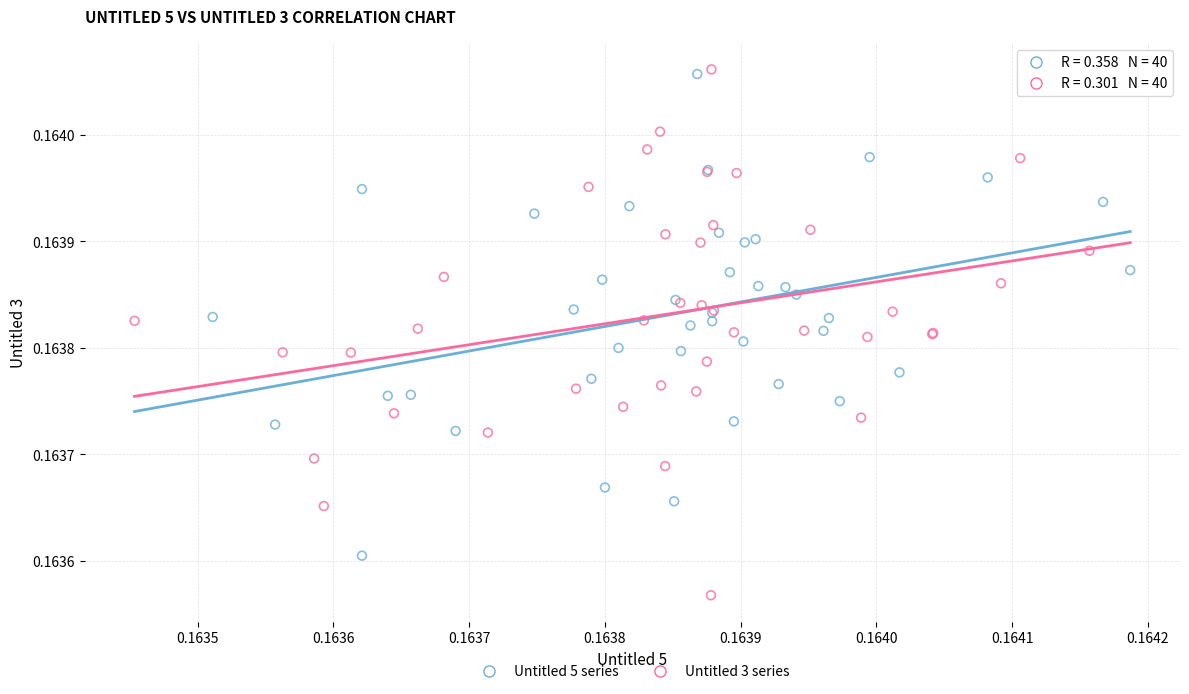

Which series has the largest Y range (max minus min)?

Untitled 3 series